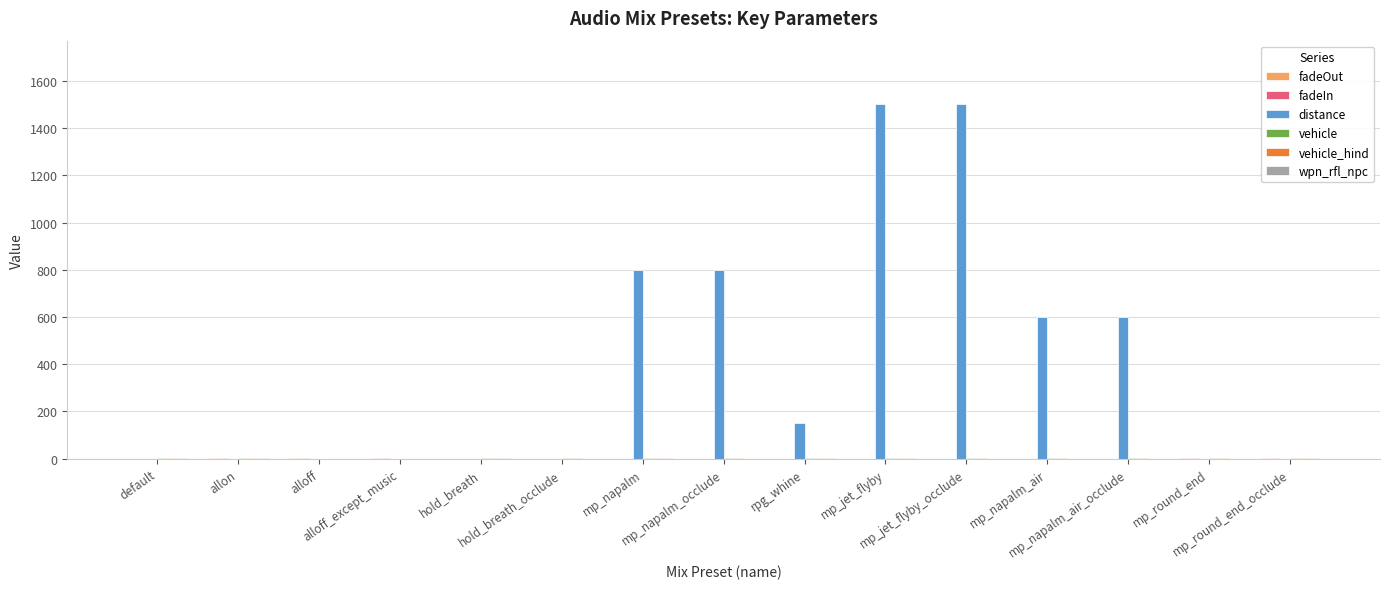

Which series has the widest spread of values?

distance